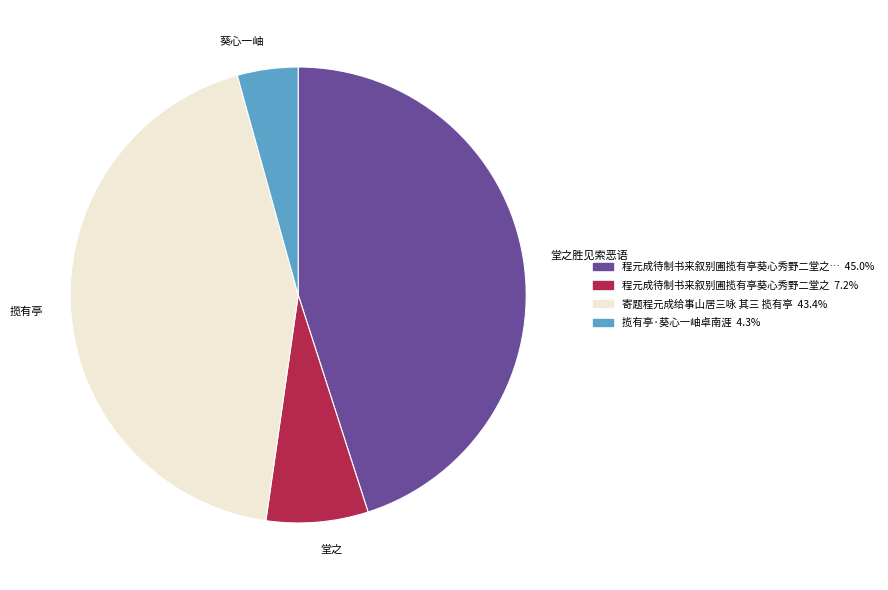

What is the ratio of the value at 堂之 to the value at 葵心一岫?

1.7